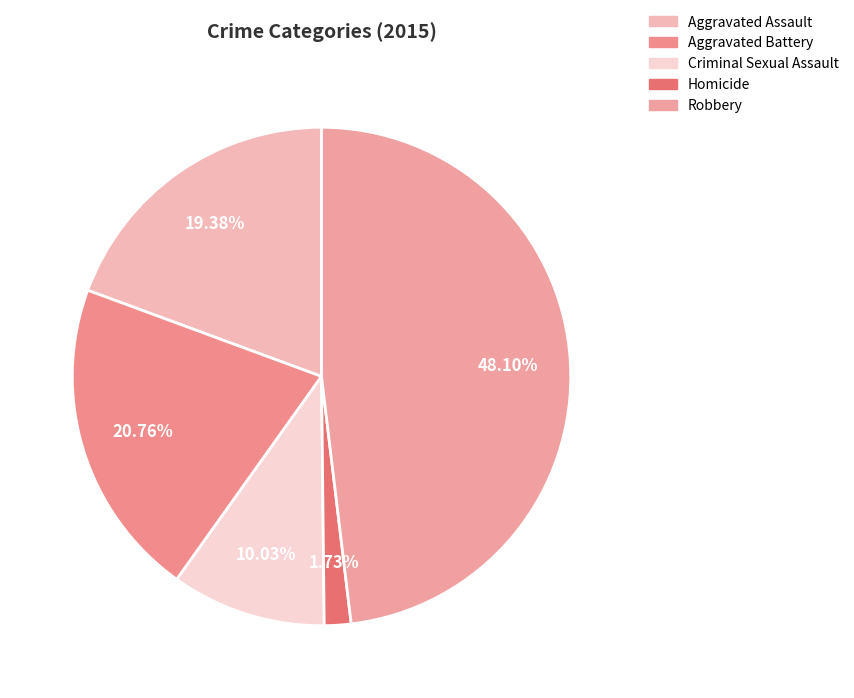

What is the ratio of the value at Aggravated Assault to the value at Homicide?

11.2